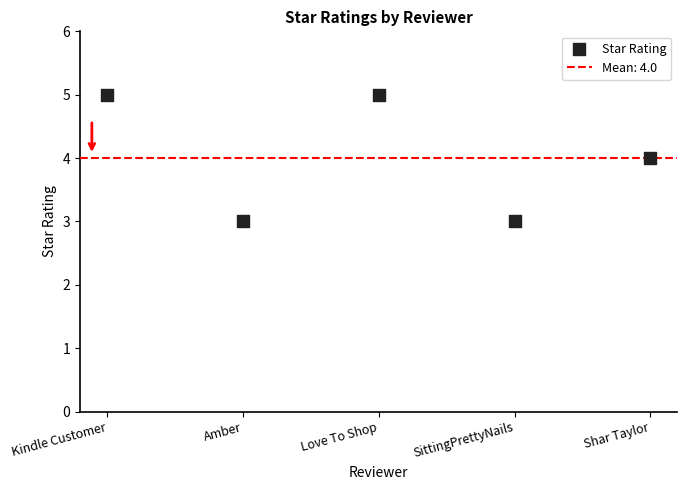

What is the average Y value?

4